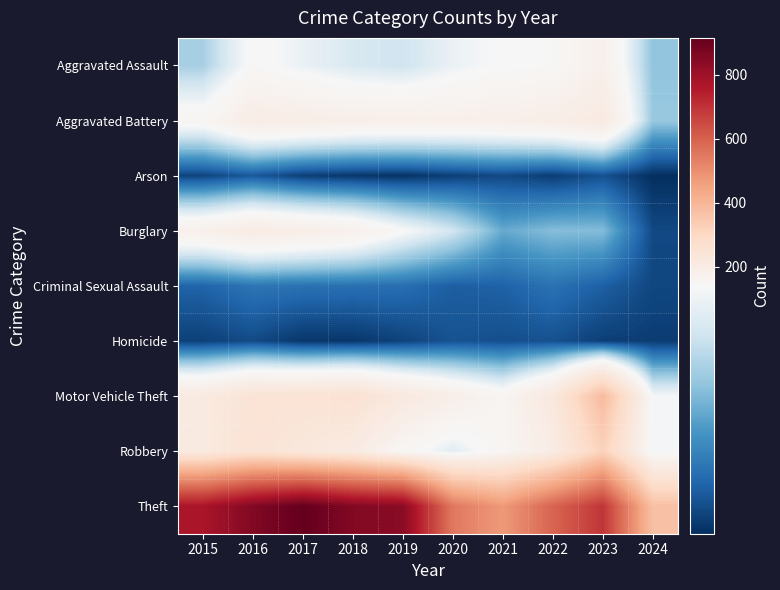

At how many categories does at least one series exceed 740?

5